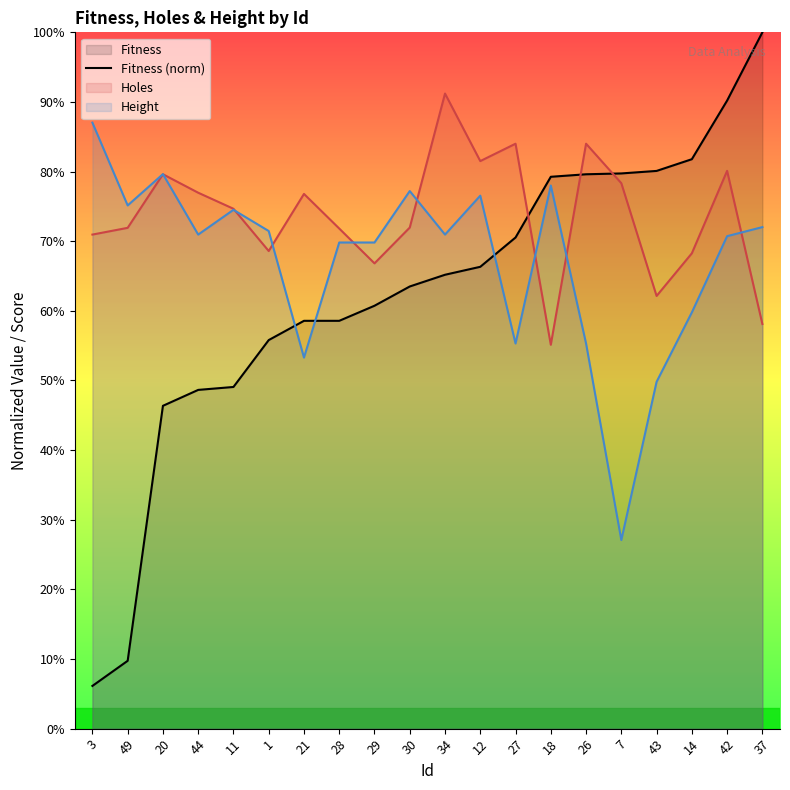

In Holes, how many points are lower than both neighbors (excluding endpoints)?

5